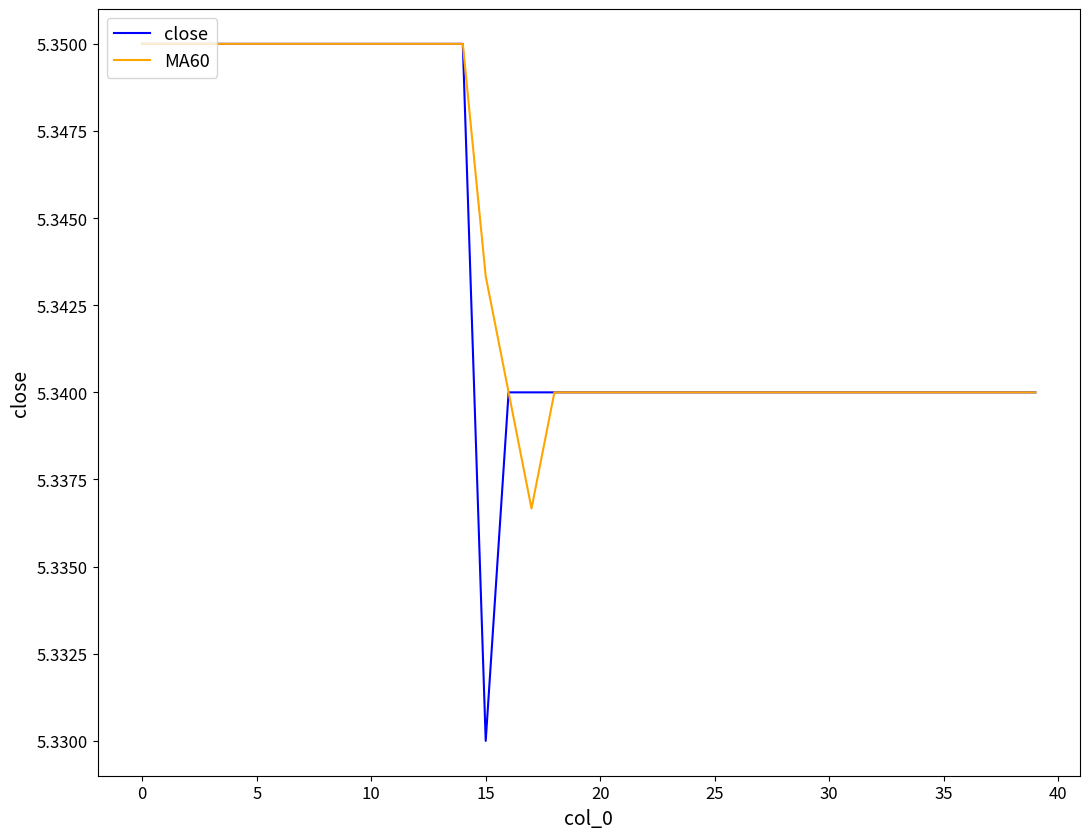

What is the sum of all close values?

213.7